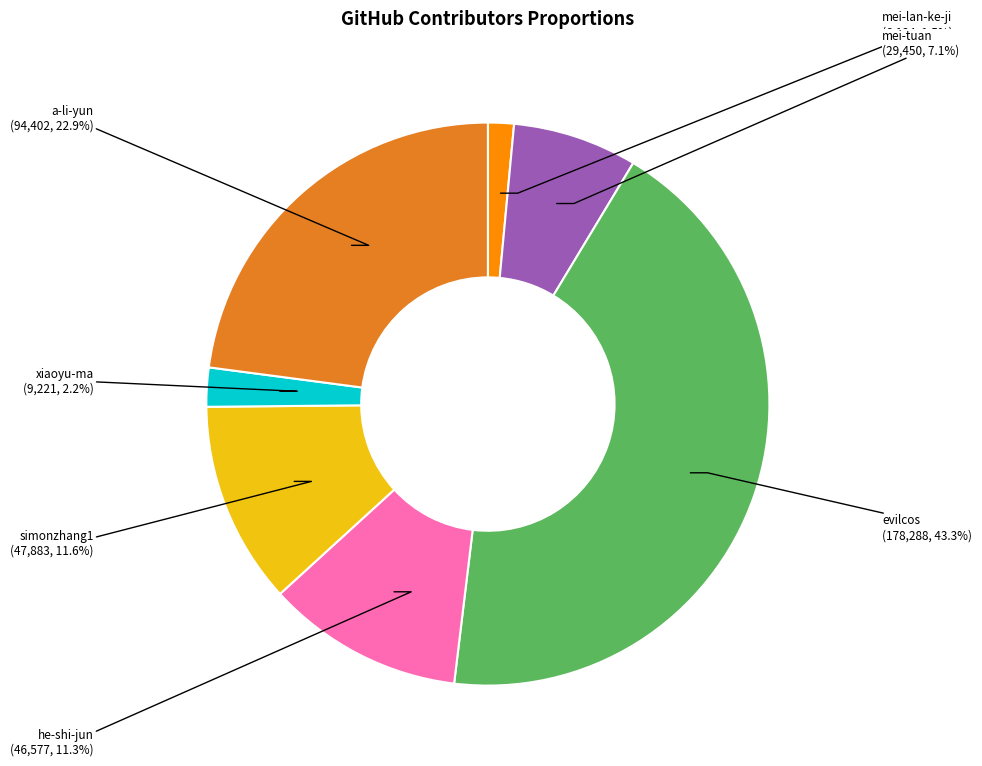

Is there any slice that represents more than half of the pie?

No